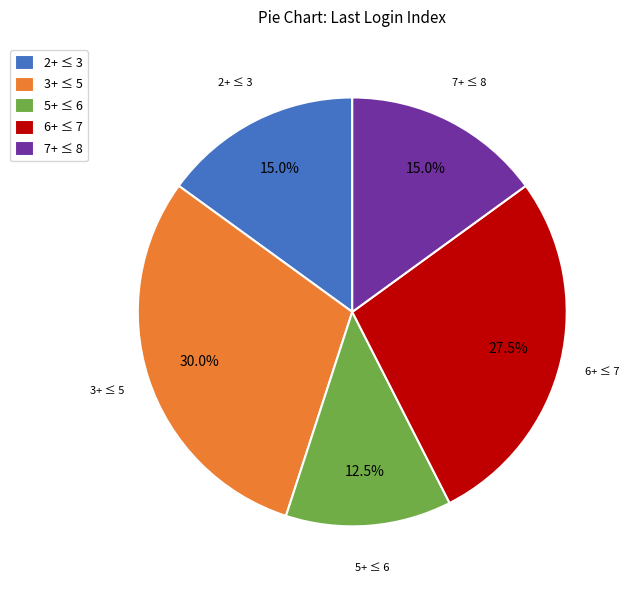

Which slice is the largest?

3+ ≤ 5